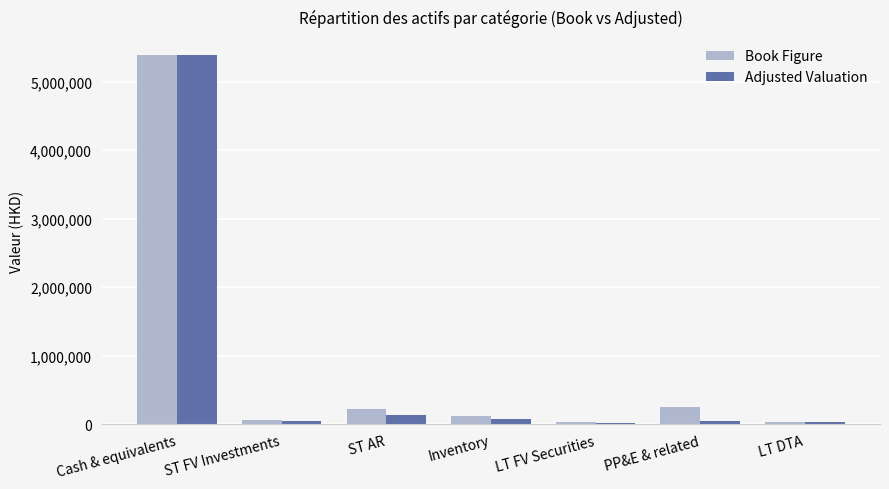

What is the sum of all Adjusted Valuation values?

5724434.8